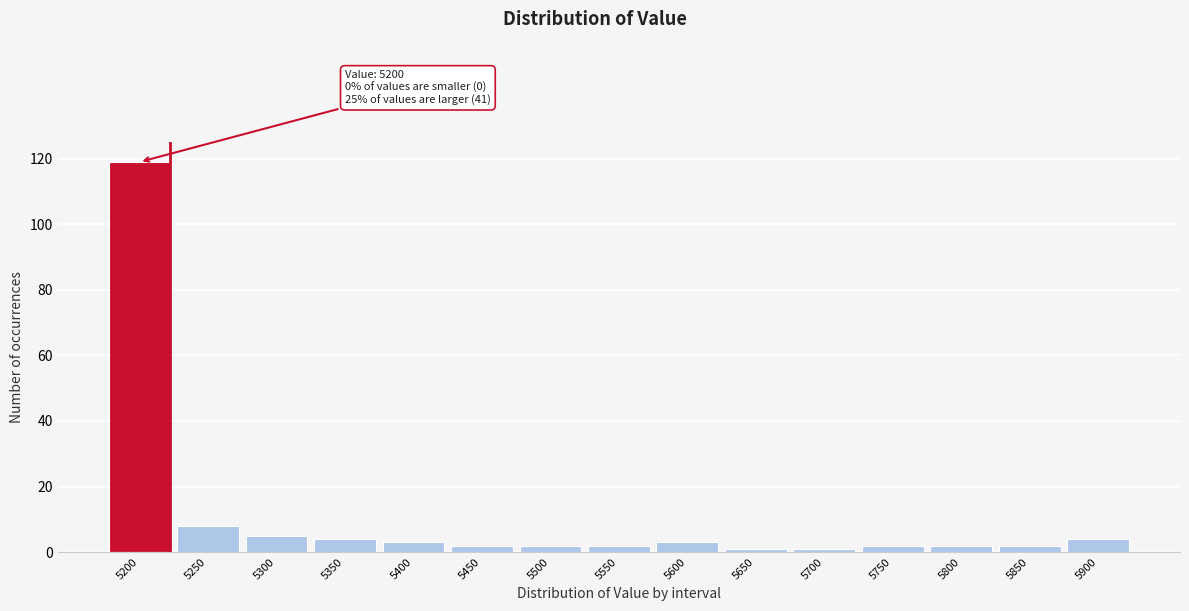

Reading left to right, transcribe all the data shown in this chart.

5200=119	5250=8	5300=5	5350=4	5400=3	5450=2	5500=2	5550=2	5600=3	5650=1	5700=1	5750=2	5800=2	5850=2	5900=4